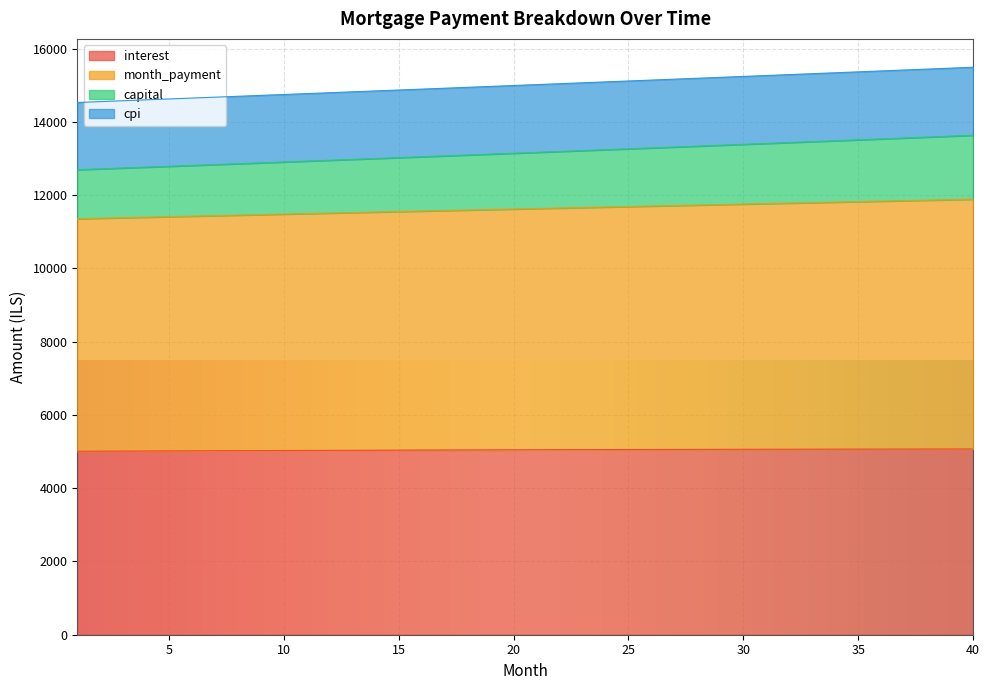

How many distinct data groups are displayed?

4